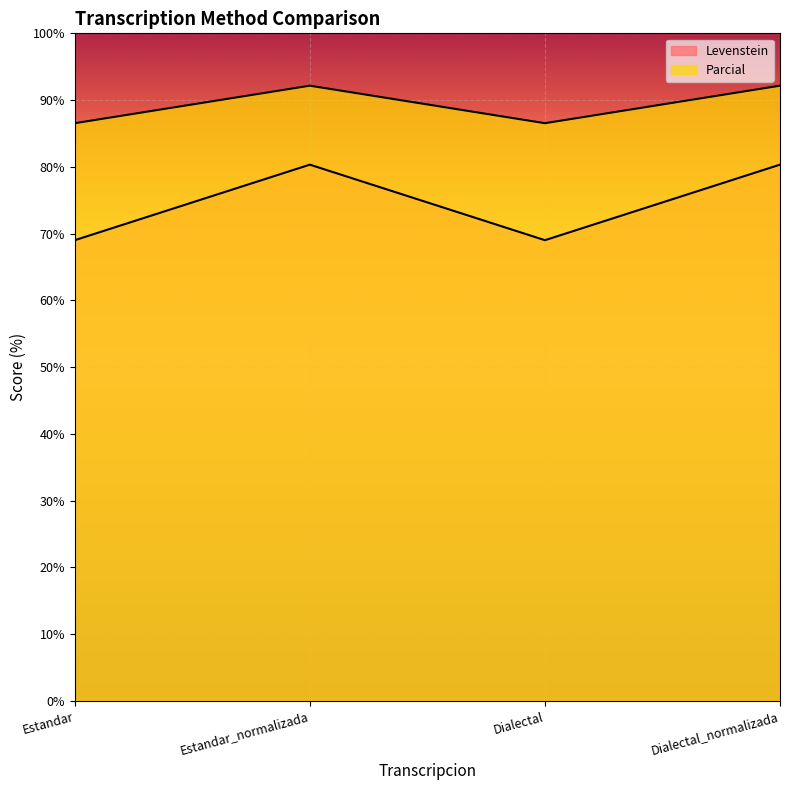

At which label does Levenstein first exceed 92?

Estandar_normalizada